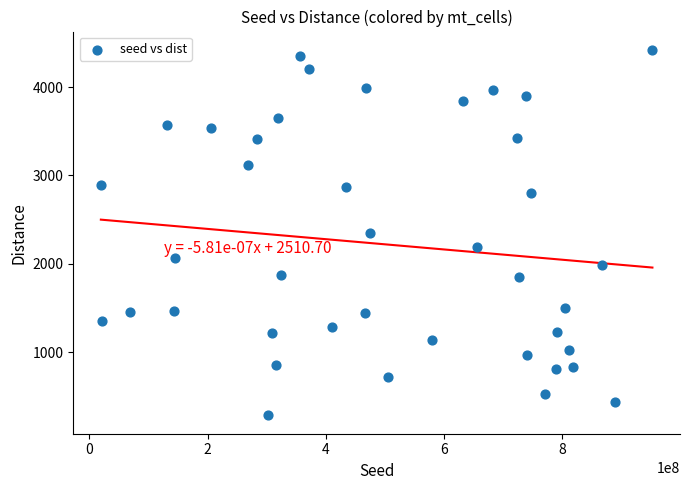

What is the range of X values (max minus min)?

933708282.0